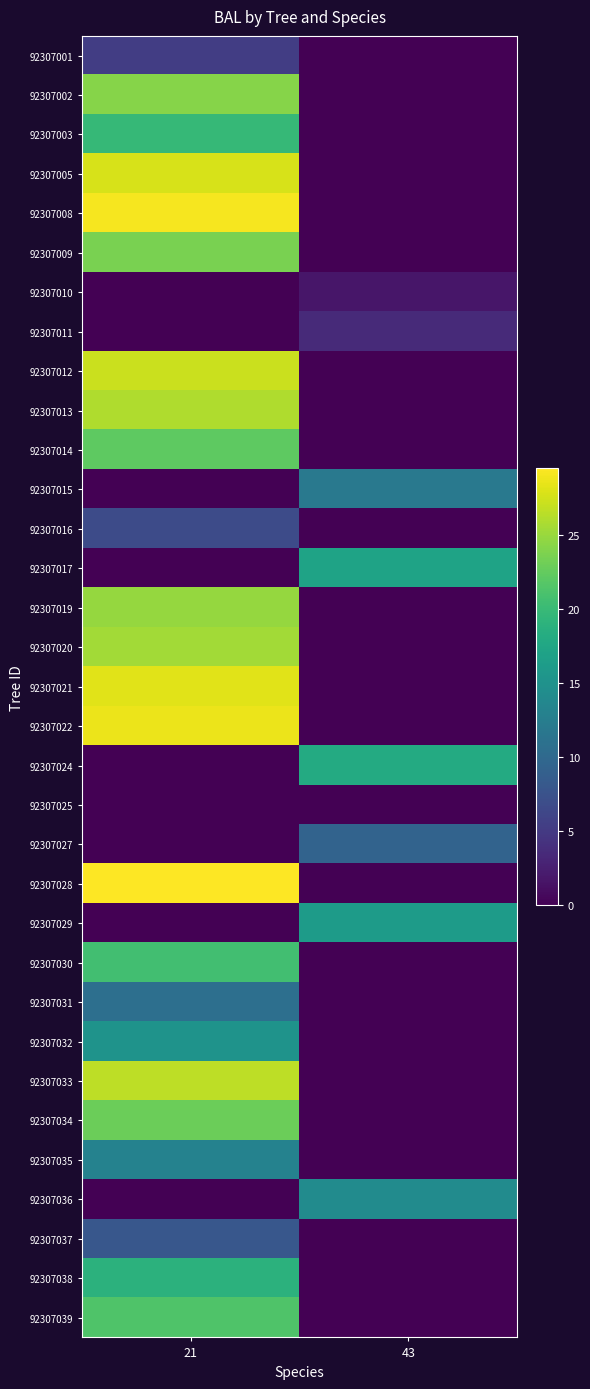

At which category does the chart reach its minimum across all series?

43